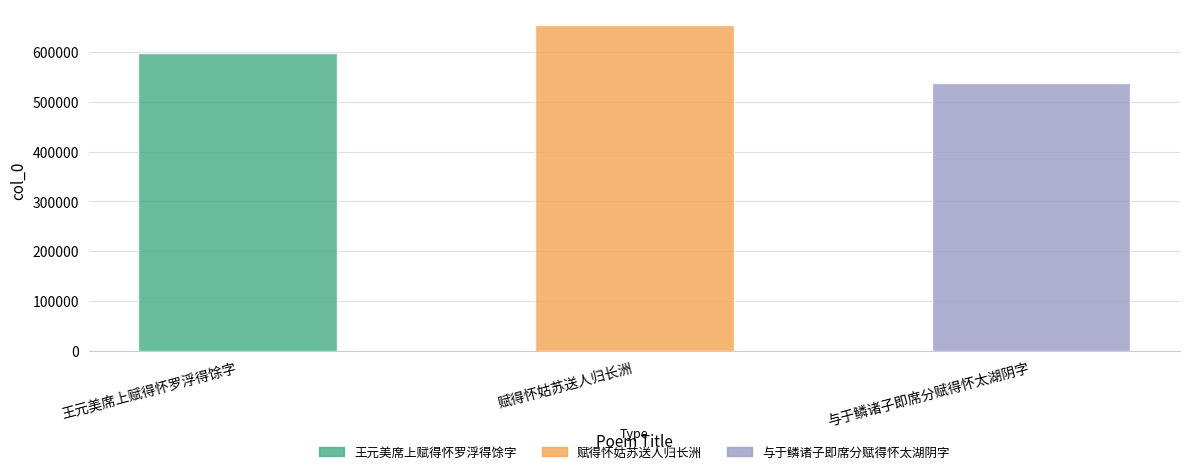

Which label corresponds to the largest value in the chart?

赋得怀姑苏送人归长洲